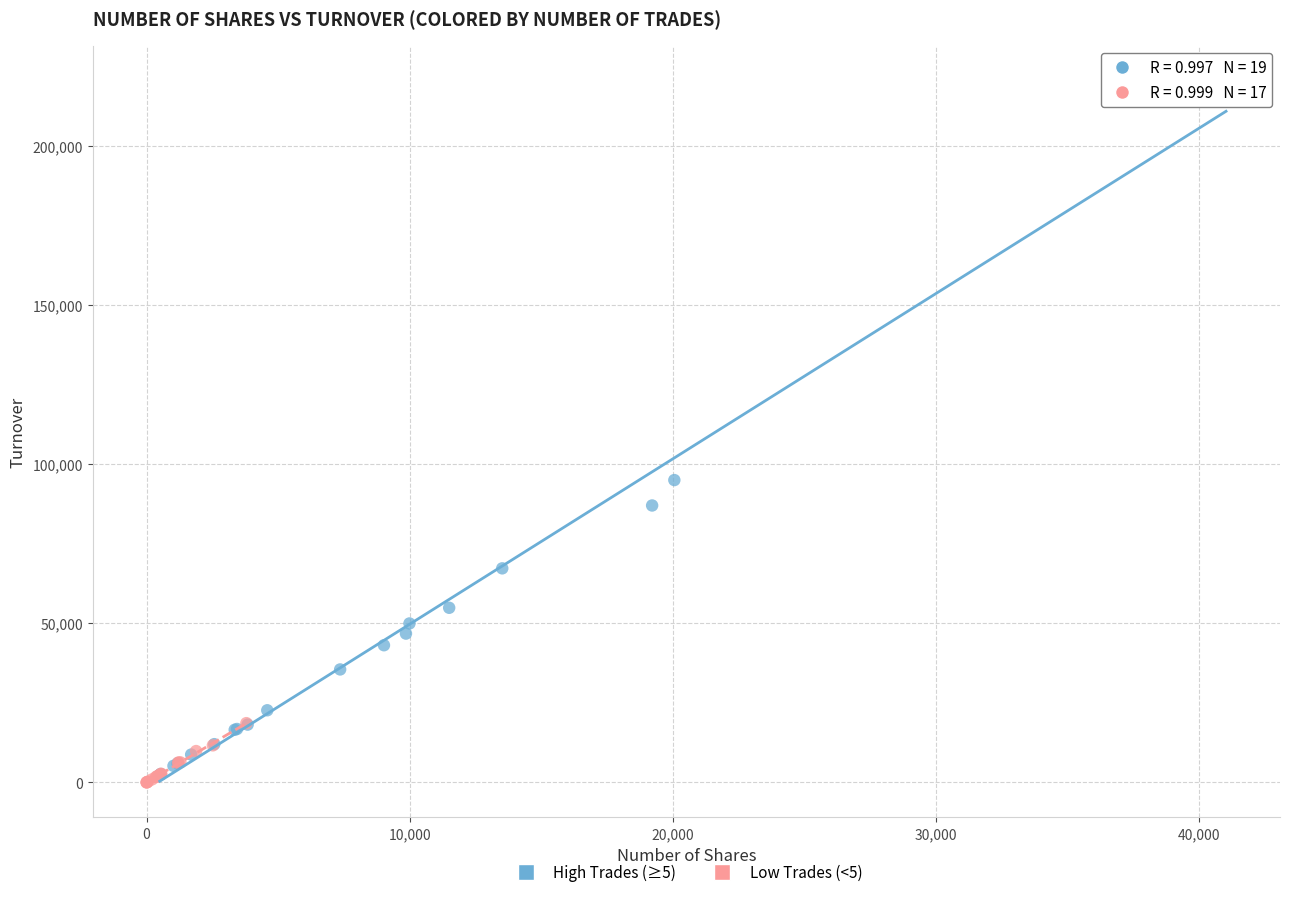

What are all the series names shown in the legend?

High Trades (≥5), Low Trades (<5)